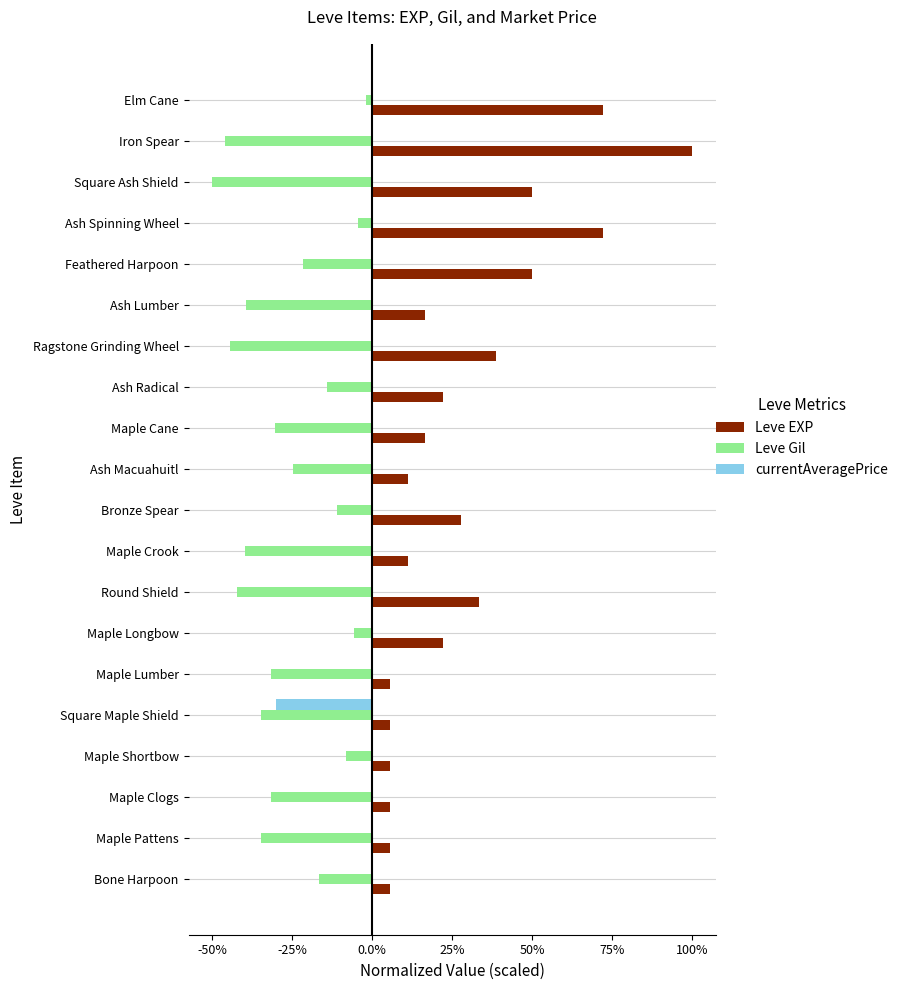

What are all the series names shown in the legend?

Leve EXP, Leve Gil, currentAveragePrice